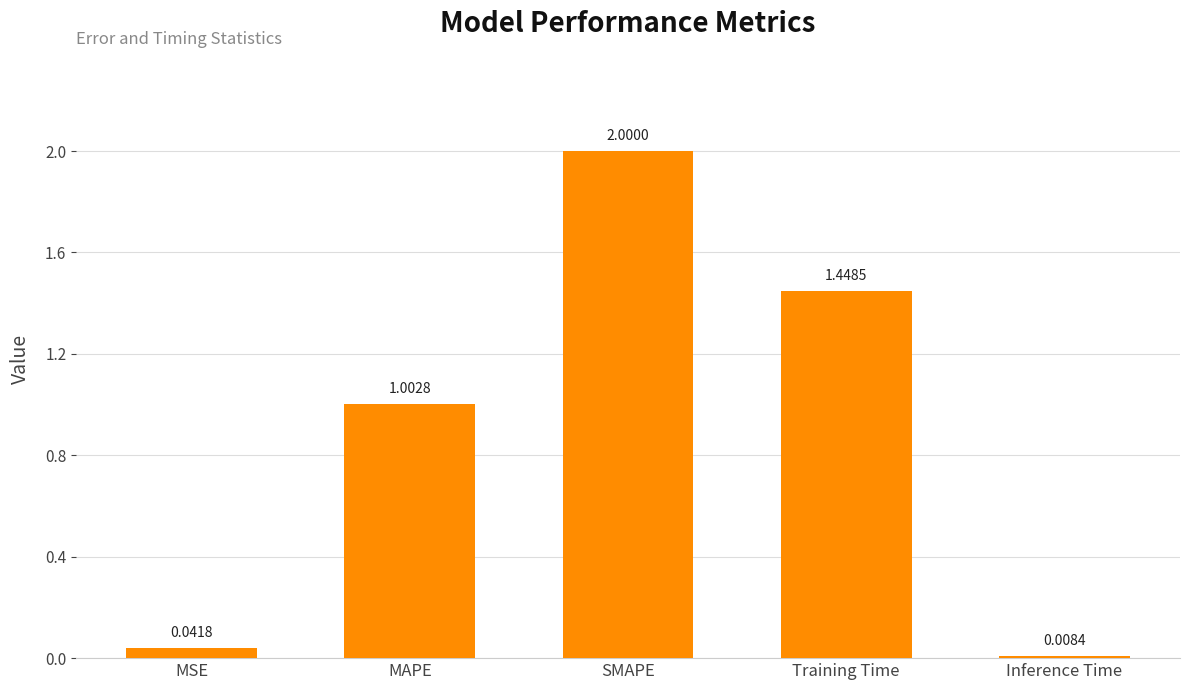

How many data points are less than 1?

2